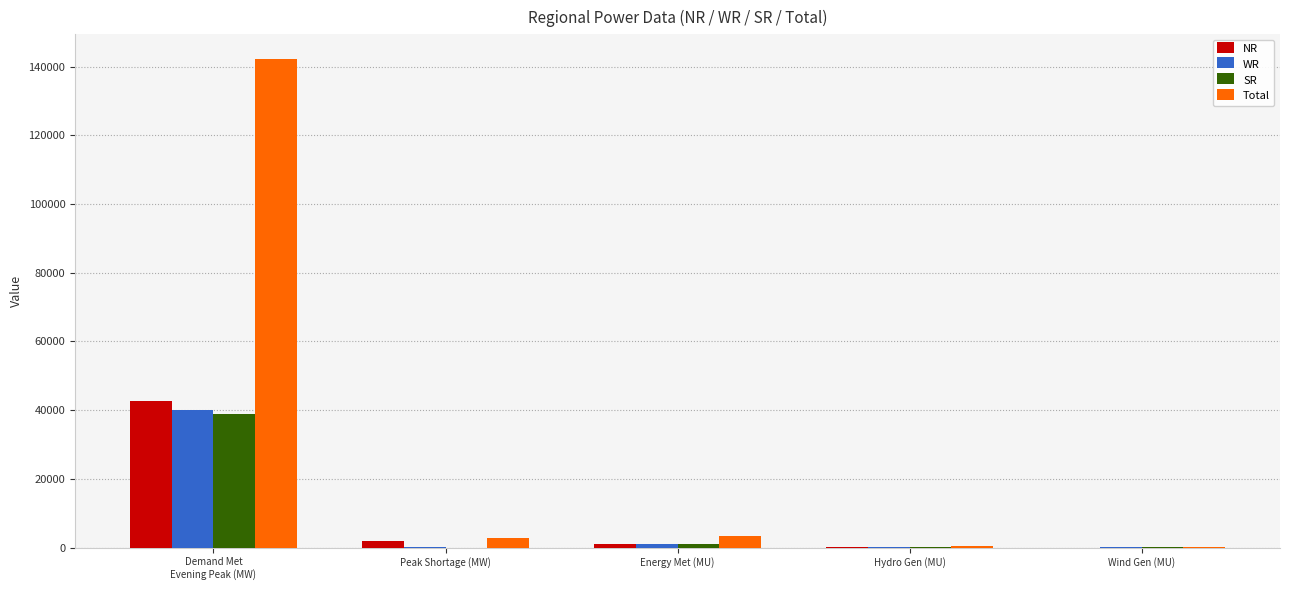

The value of SR at Hydro Gen (MU) is 61. True or false?

True